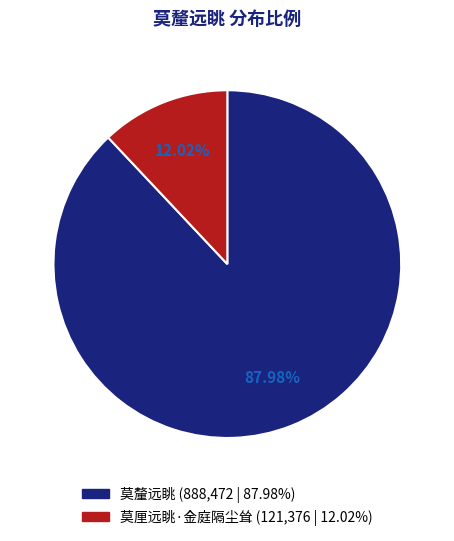

Which category accounts for the majority?

莫釐远眺